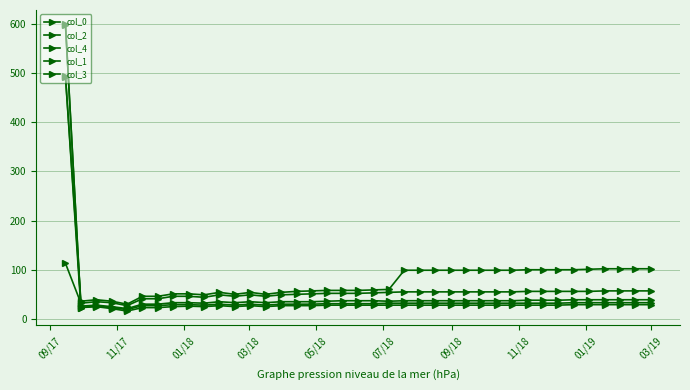

Count the number of data series in this chart.

5